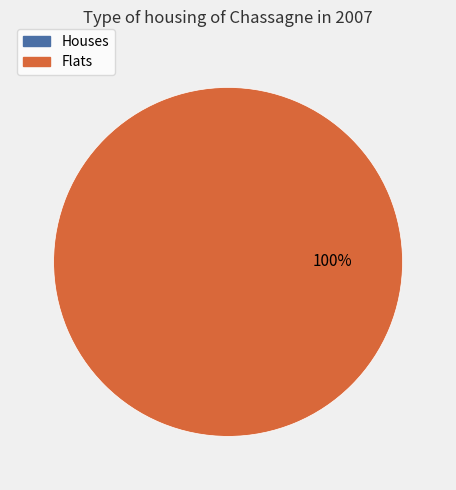

How many slices are in this pie chart?

2